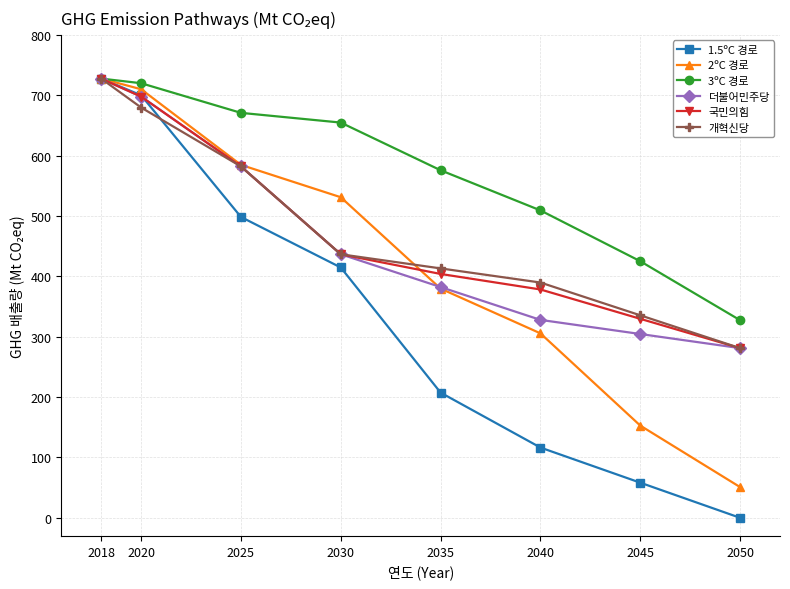

At which category is the sum across all series the highest?

2018